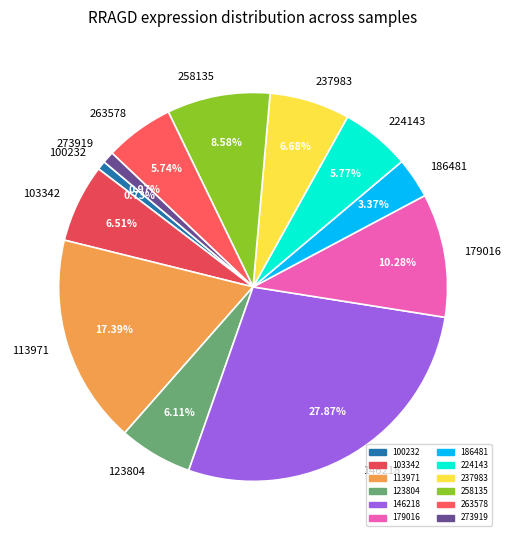

Does any single category account for the majority?

No